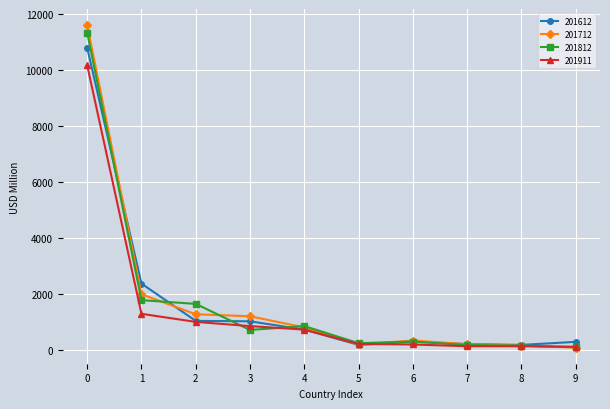

What is the average value of the 201911 series?

1476.0